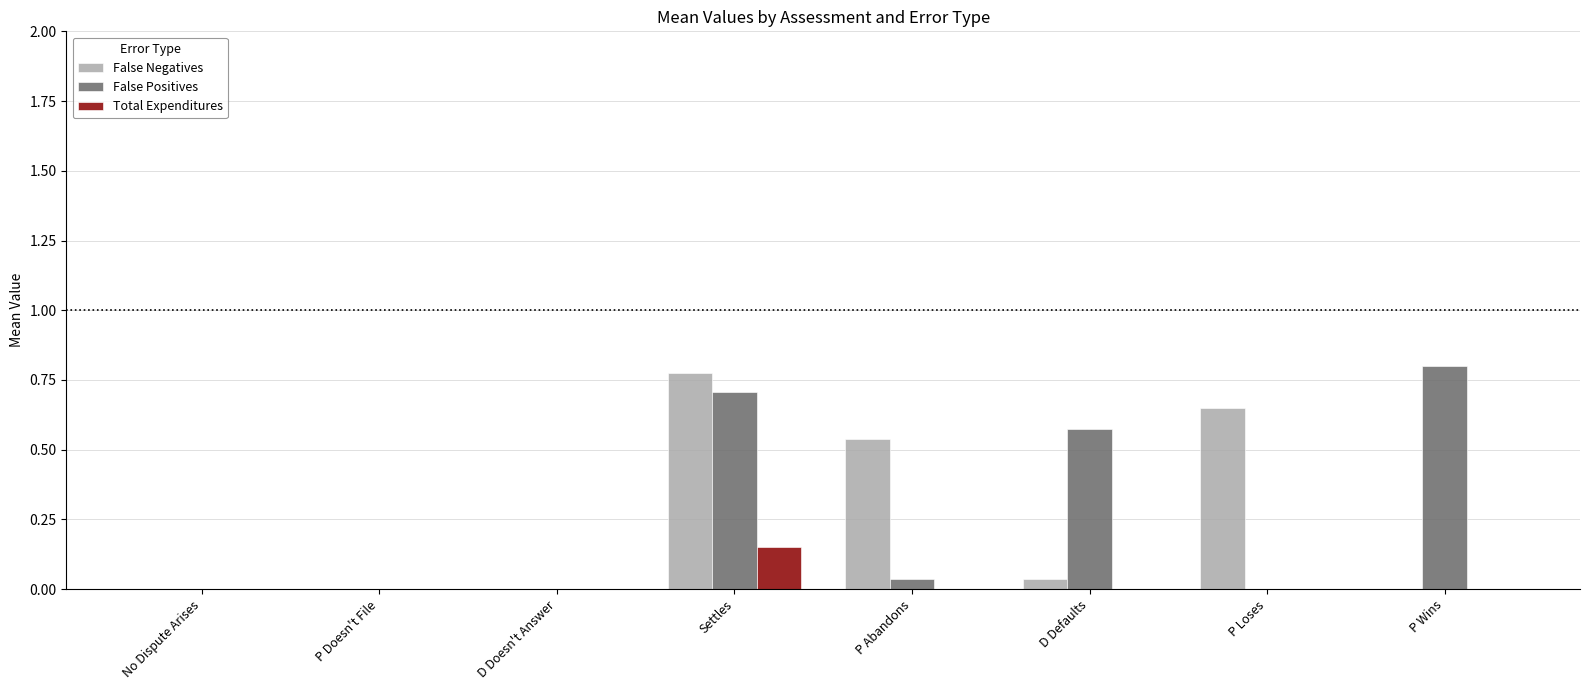

True or false: False Positives has a value of -0.5 at P Loses.

False